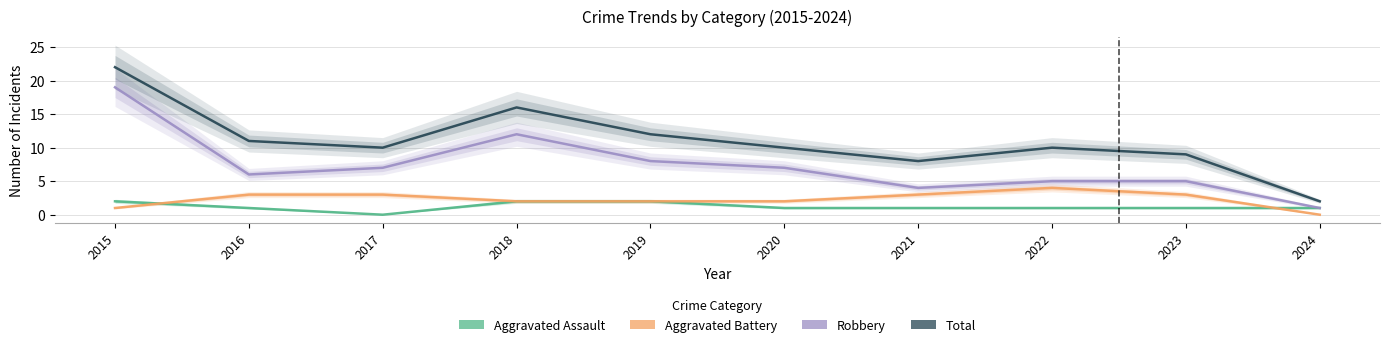

Rank the categories by Aggravated Battery value from lowest to highest.

2024, 2015, 2018, 2019, 2020, 2016, 2017, 2021, 2023, 2022